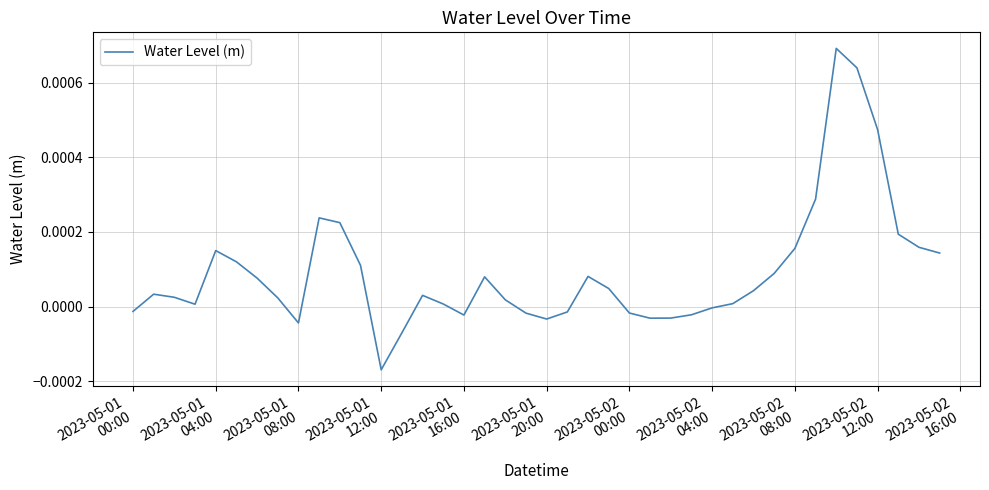

Is this an area chart (filled region under the line)?

No